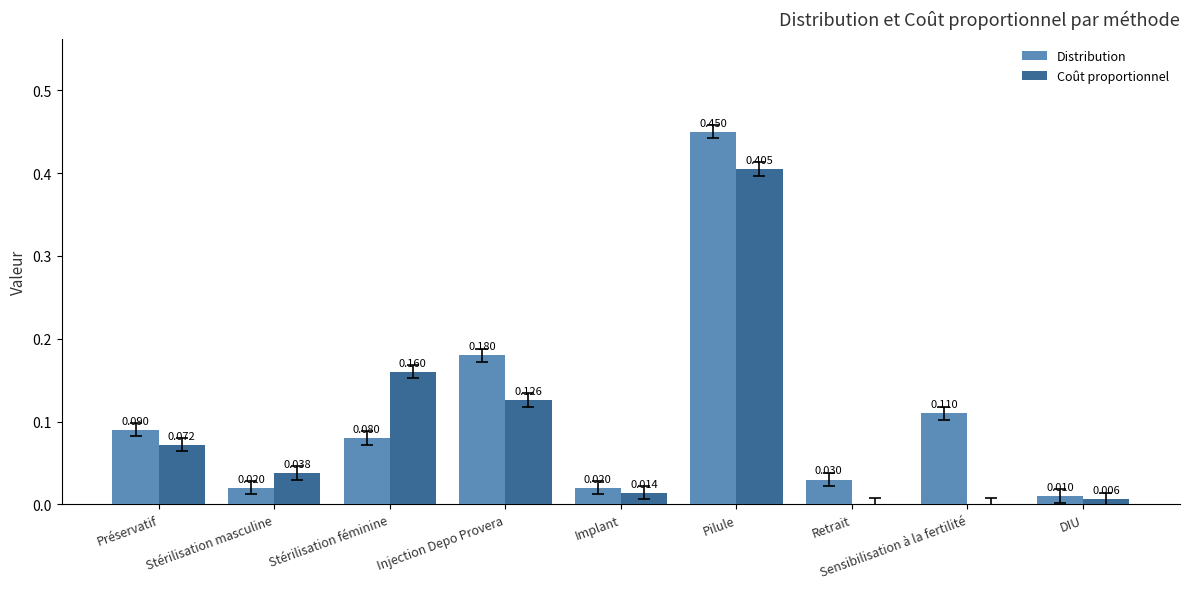

Which series has the largest range (max minus min)?

Distribution